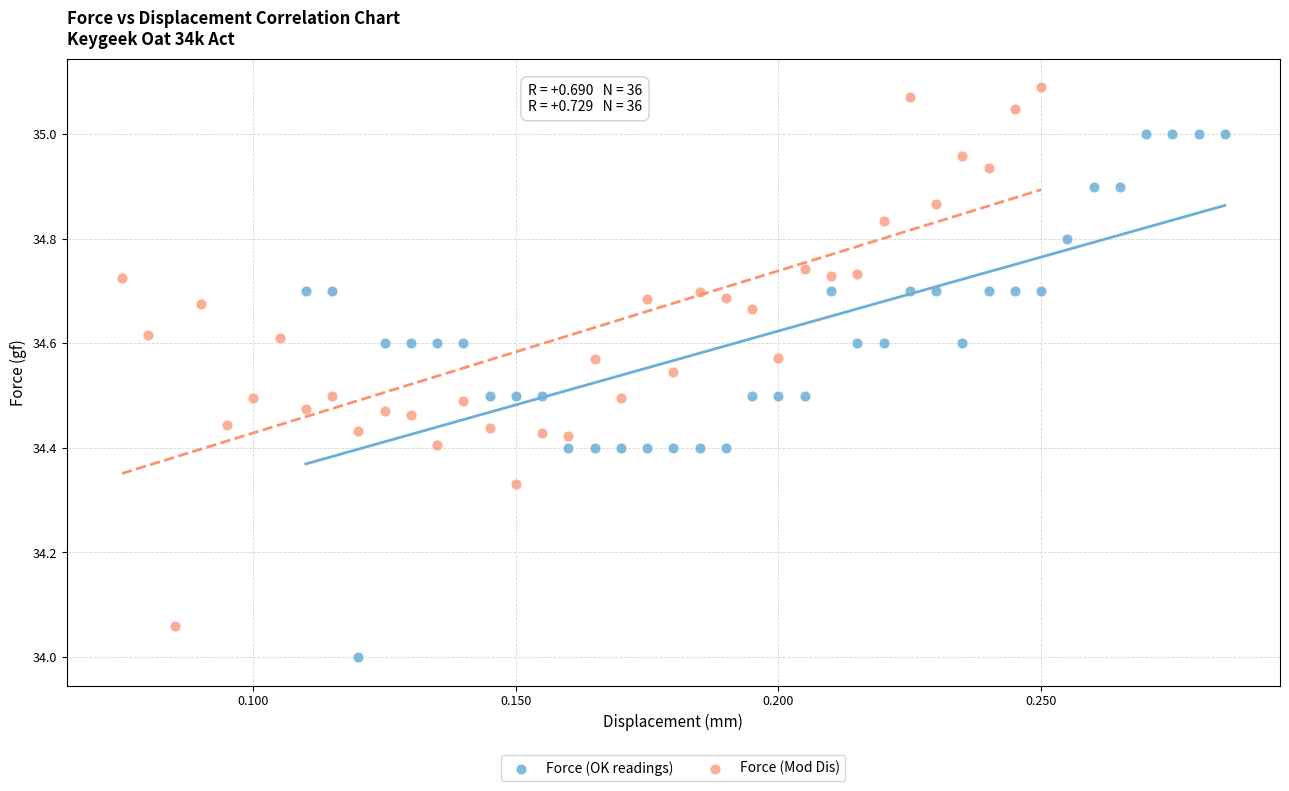

Which series contains the lowest Y value?

Force (OK readings)